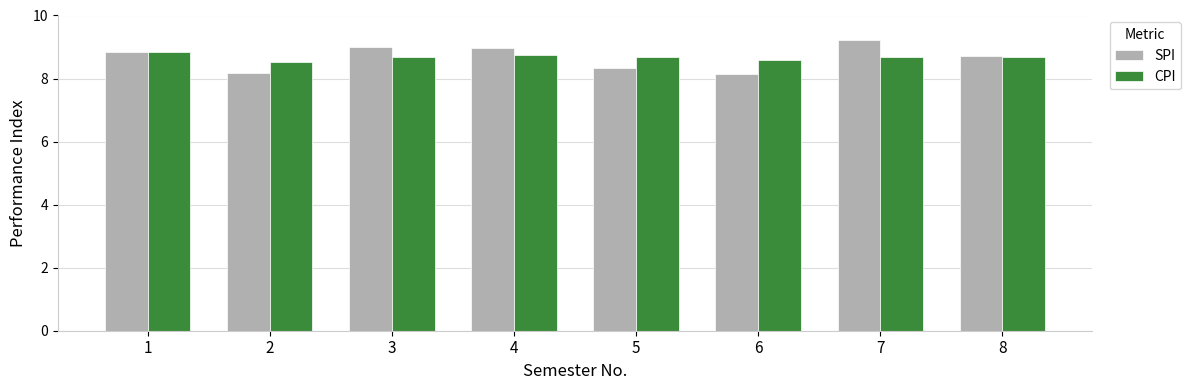

Is it true that SPI equals 8.3 at 5?

True